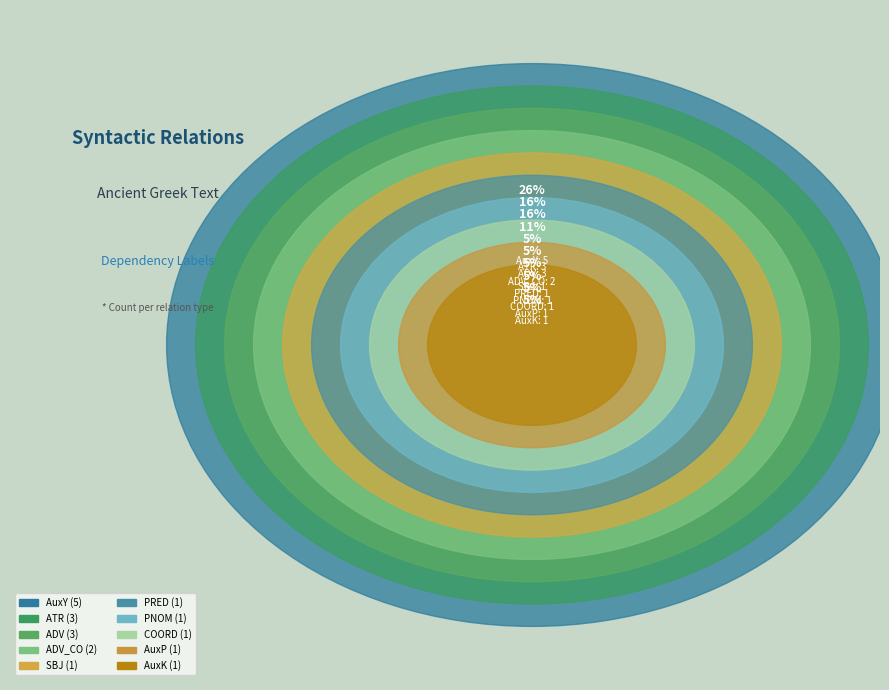

To the nearest percent, what is the combined percentage of AuxY and ADV_CO?

37%